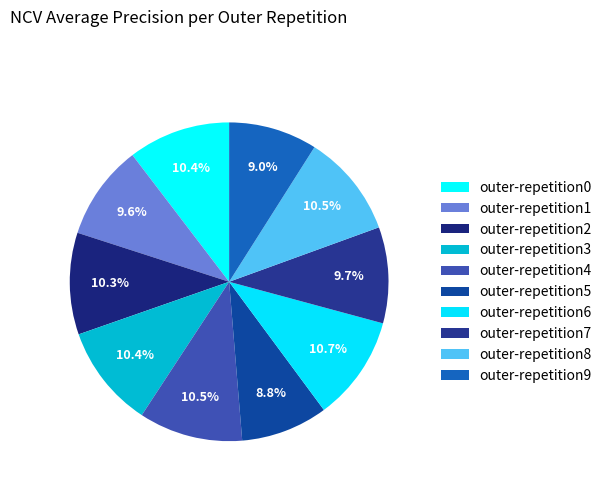

The outer-repetition0 slice represents 1% of the pie. True or false?

False